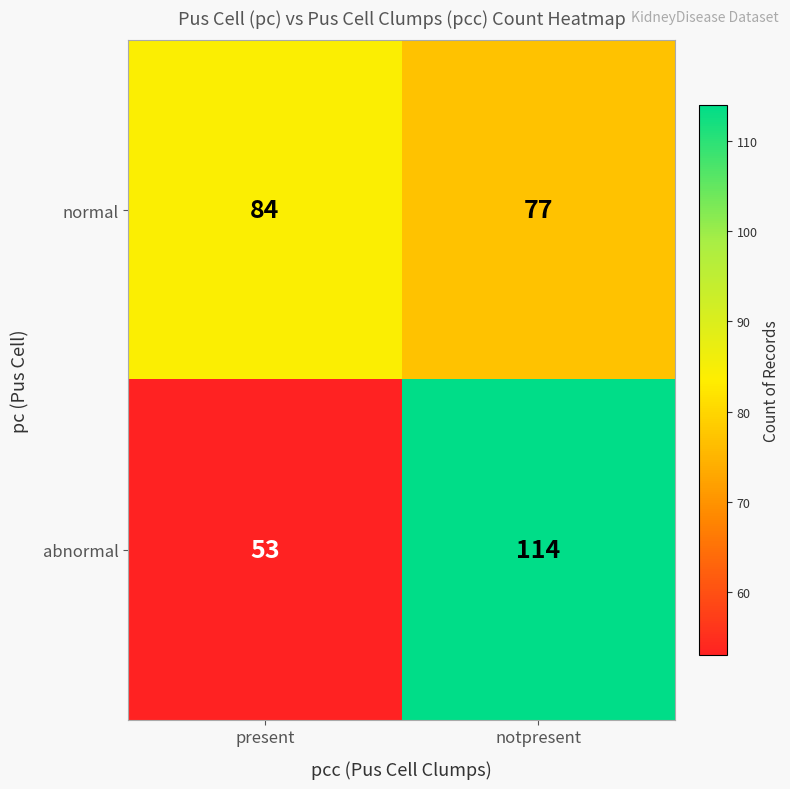

What is the difference between the normal values at notpresent and present?

7